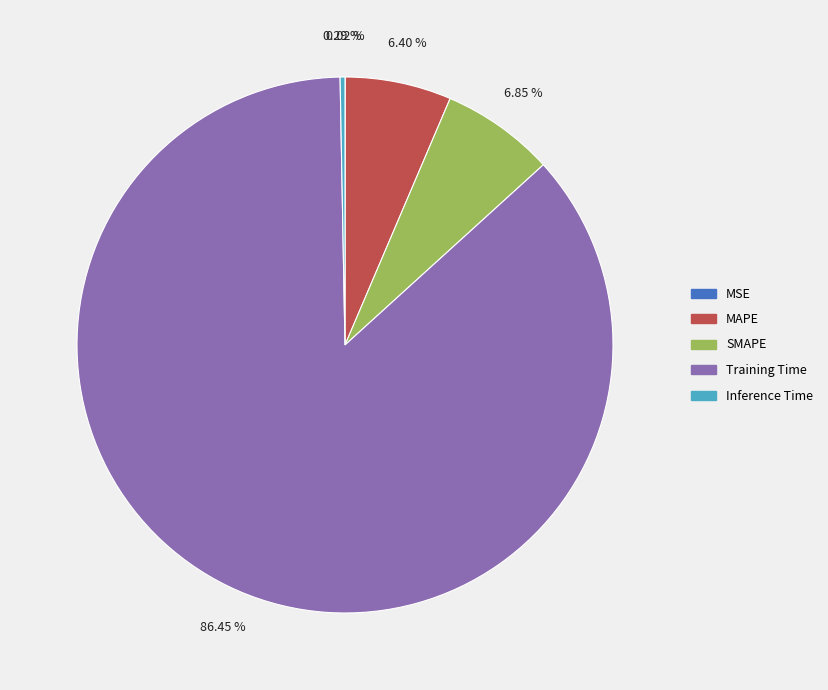

Which category has the biggest portion of the pie?

Training Time